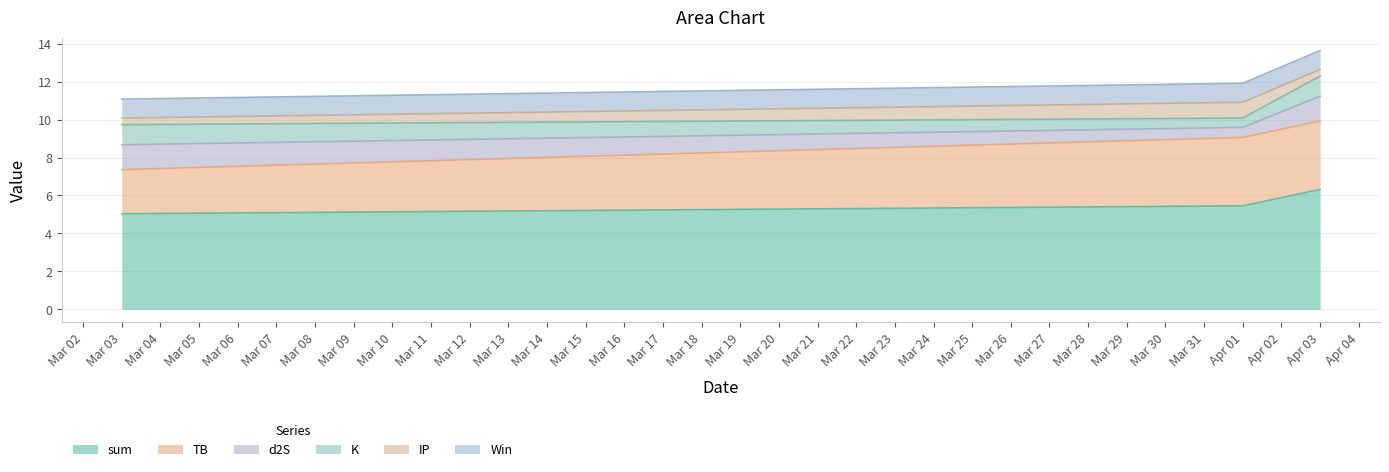

What is the minimum value for K?

0.5